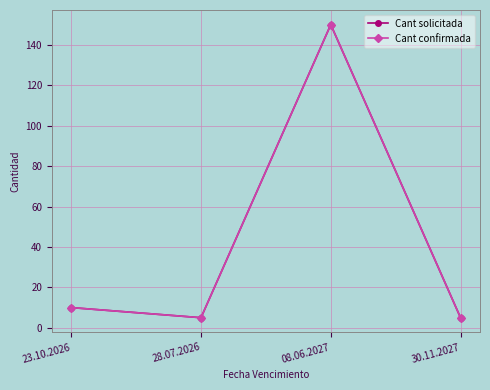

How many values in the Cant solicitada series are below 10?

2